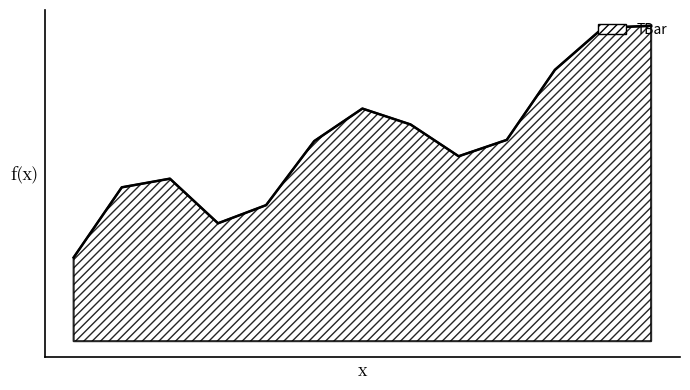

Does the chart display data point markers on the line(s)?

No